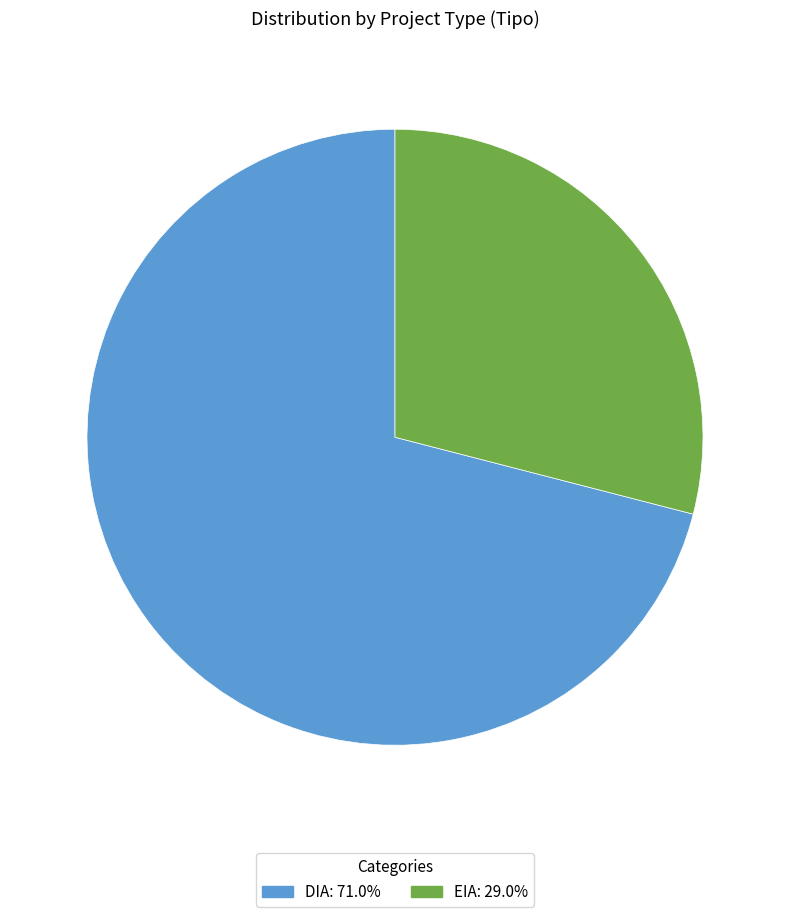

True or false: EIA accounts for 17% of the total.

False